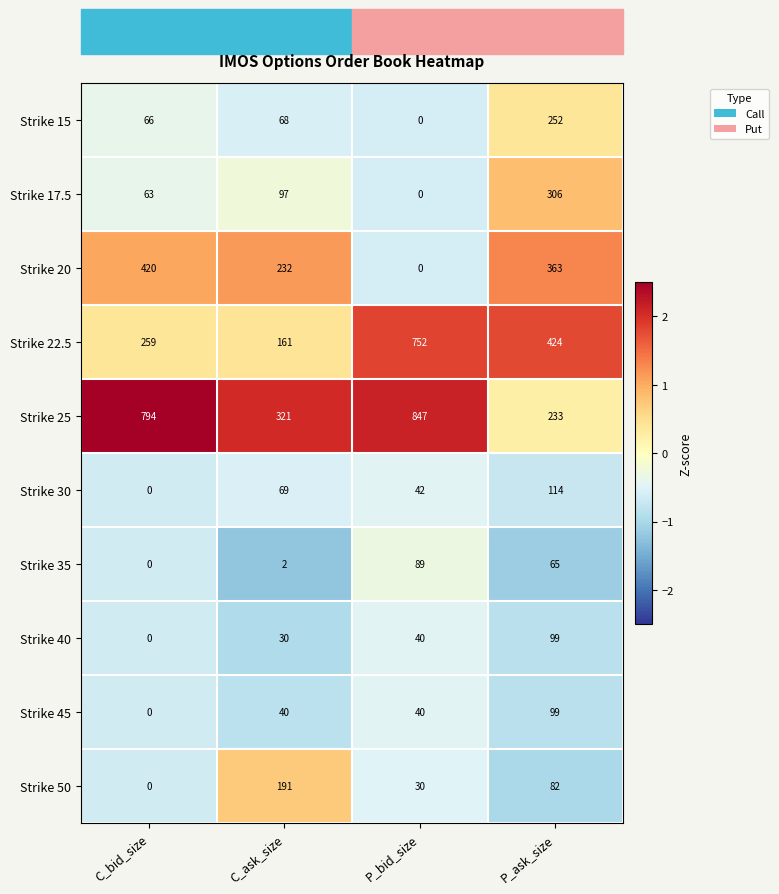

Count the number of categories in the chart.

4